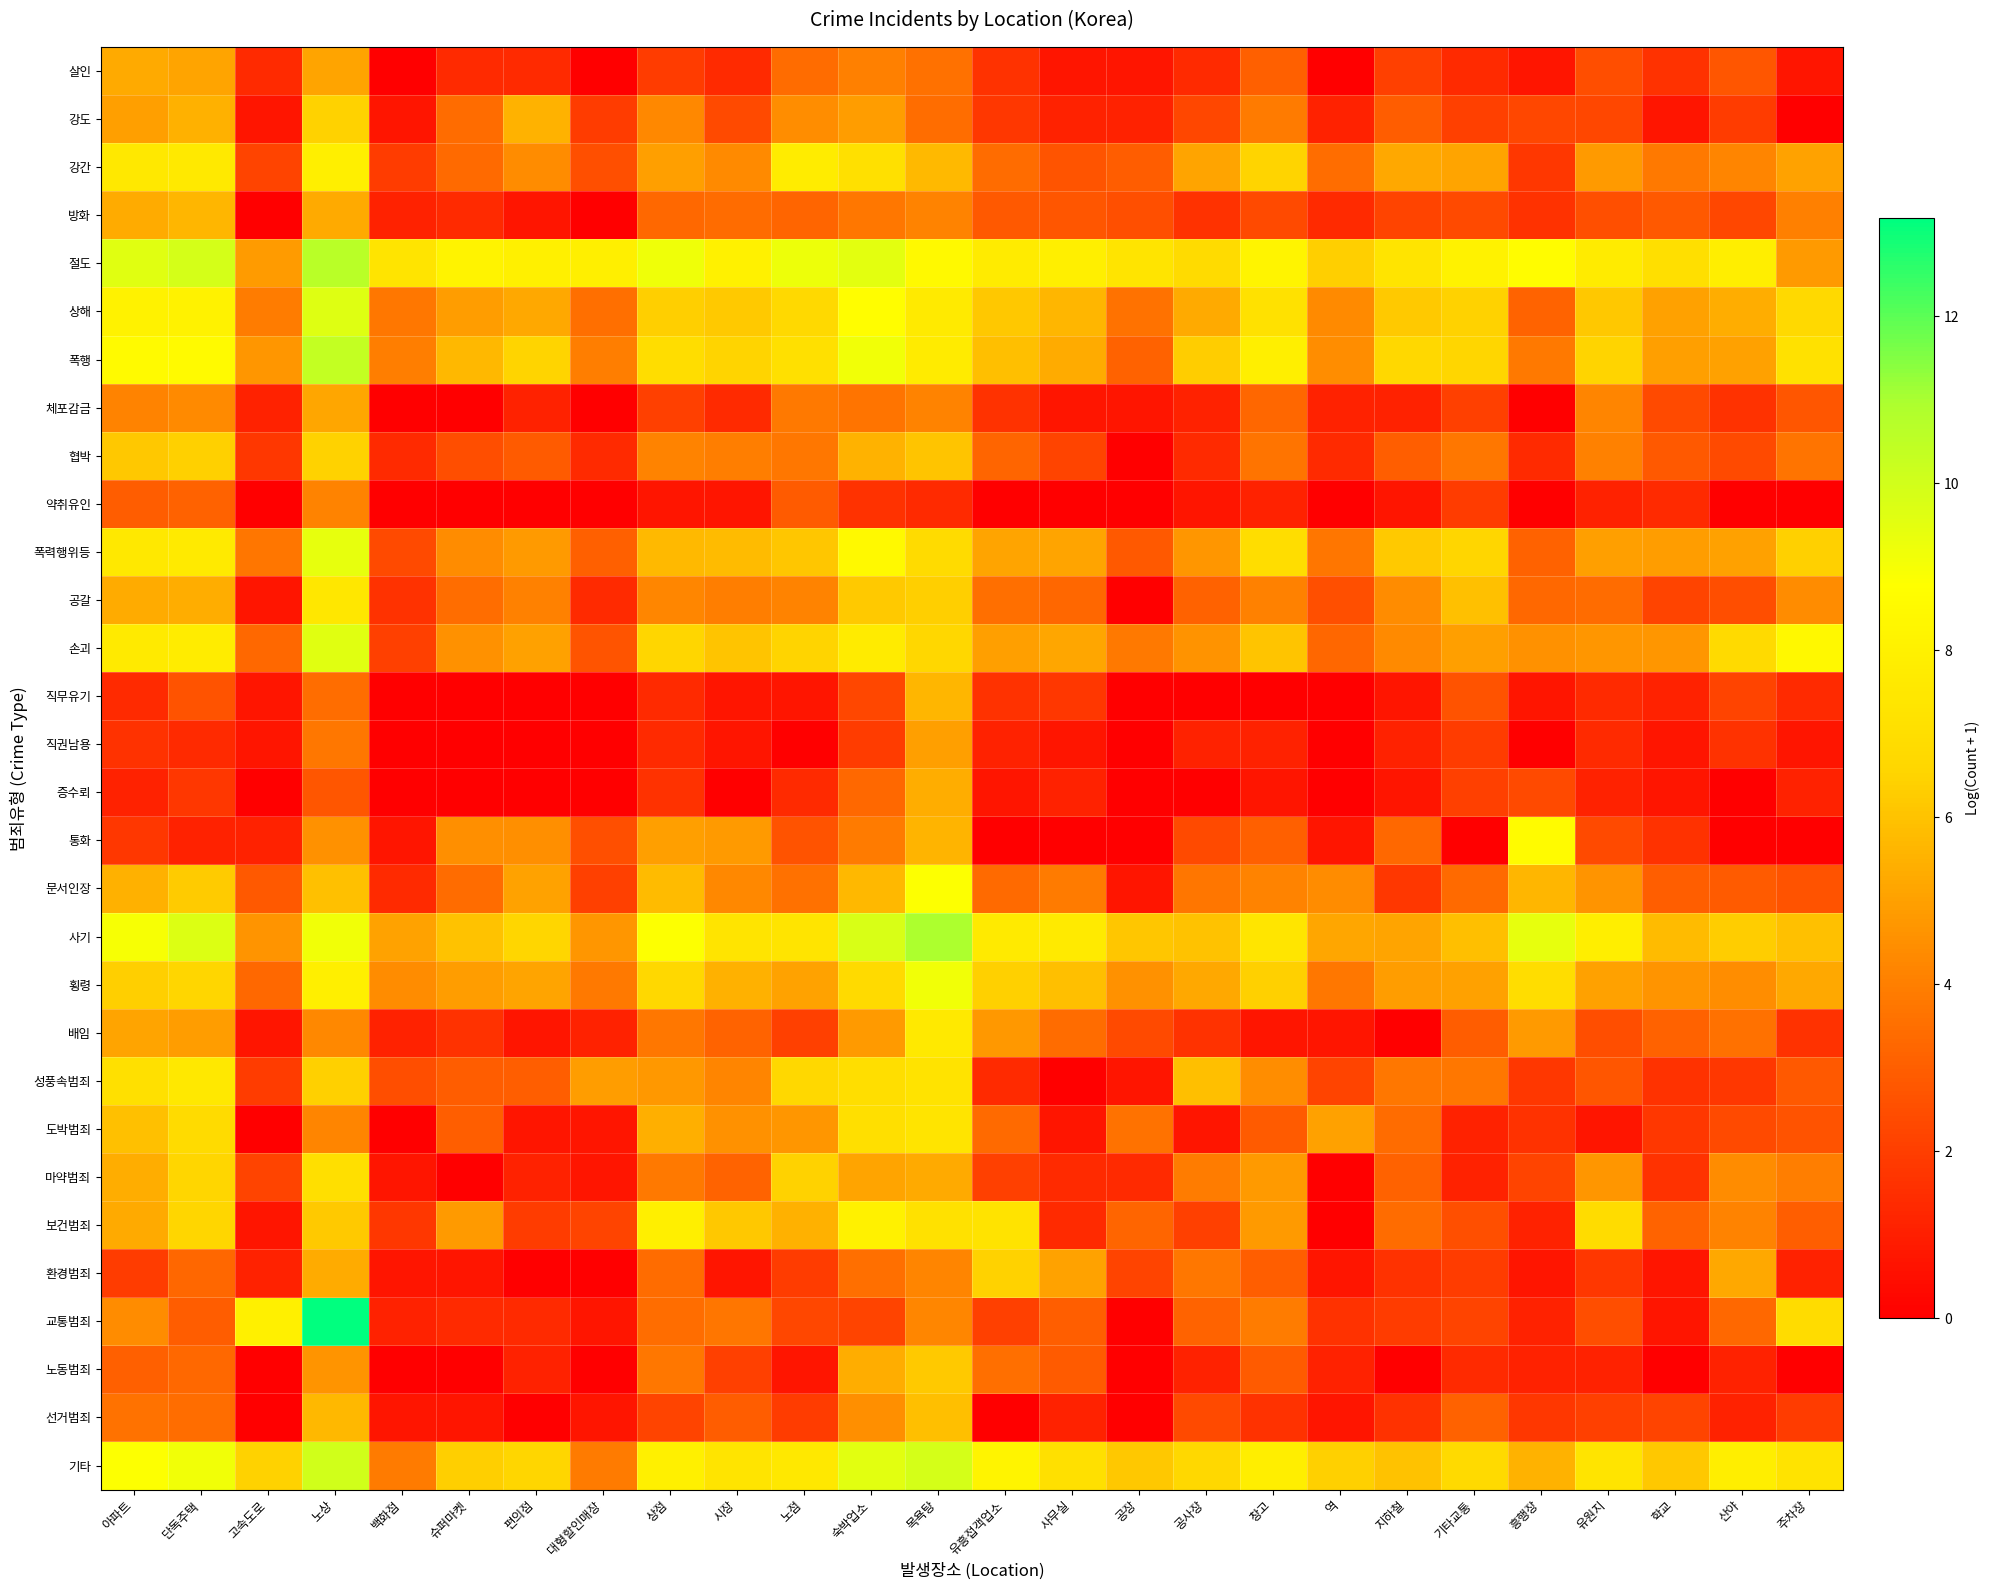

At which category does the chart reach its minimum across all series?

백화점